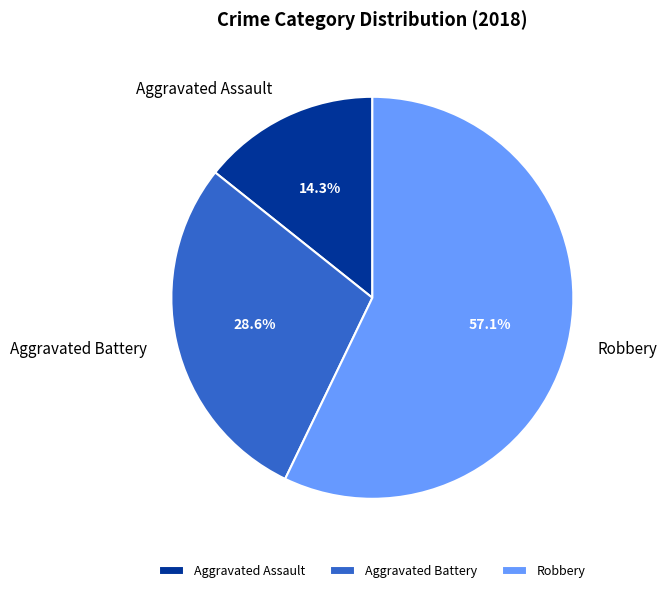

How many slices are in this pie chart?

3